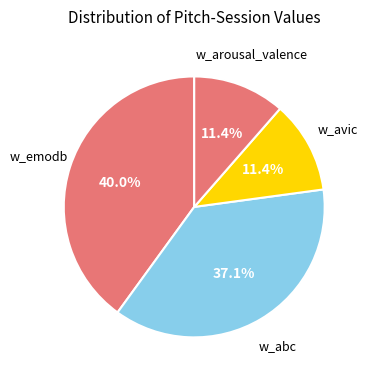

Is the sum of w_arousal_valence and w_avic greater than half?

No